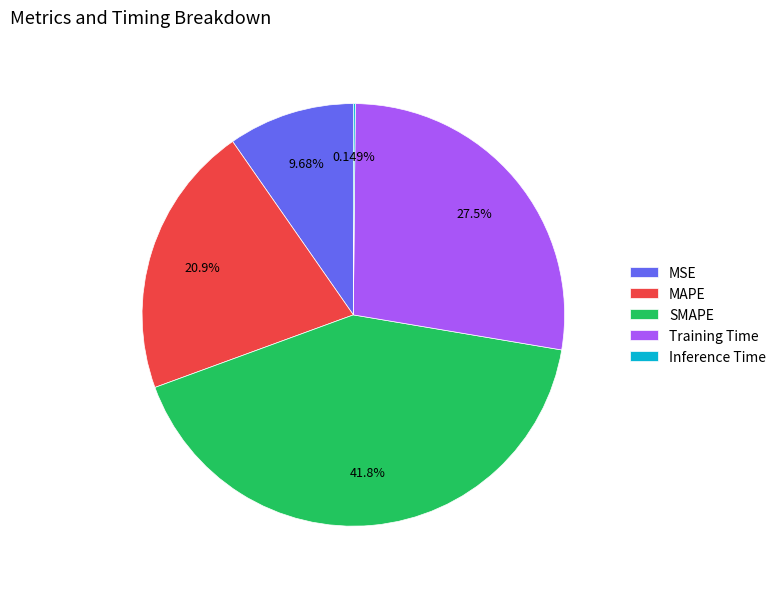

Which category has the biggest portion of the pie?

SMAPE